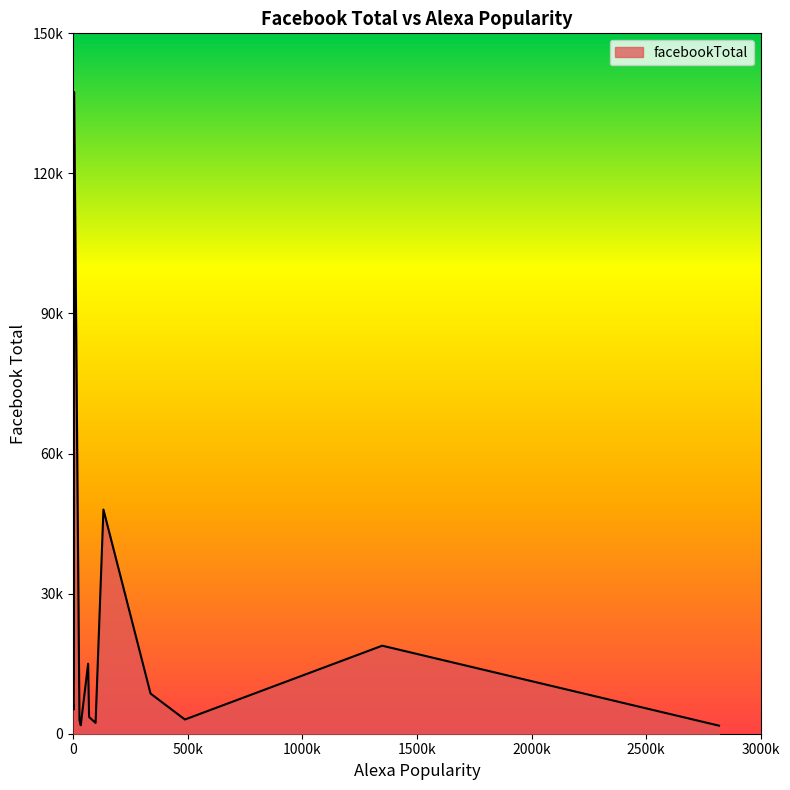

Does the chart have visible grid lines?

No